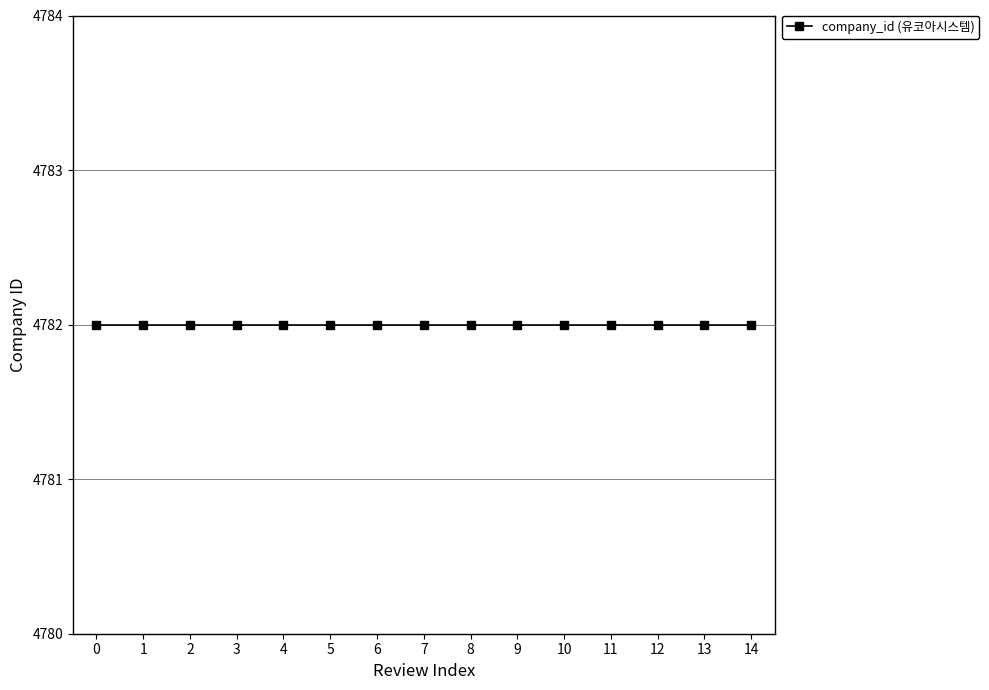

What is the average value of the review_index series?

7